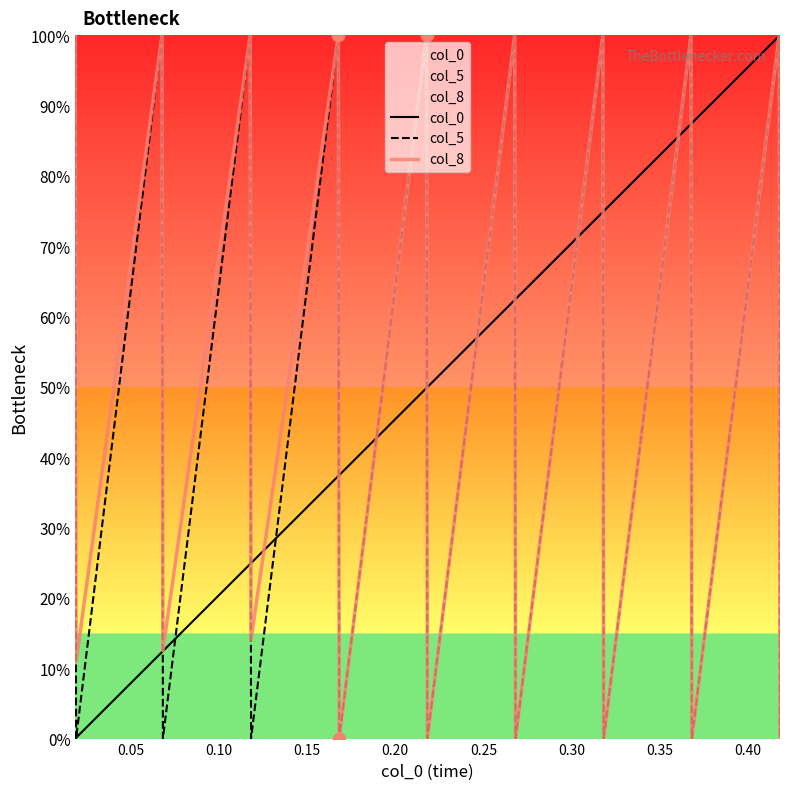

Which series contains the lowest Y value?

col_0